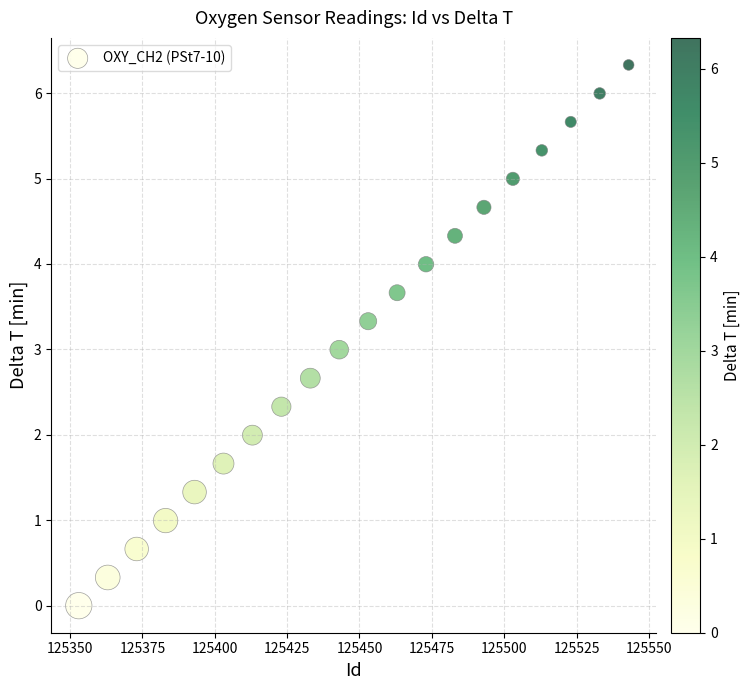

What is the range of X values (max minus min)?

190.0